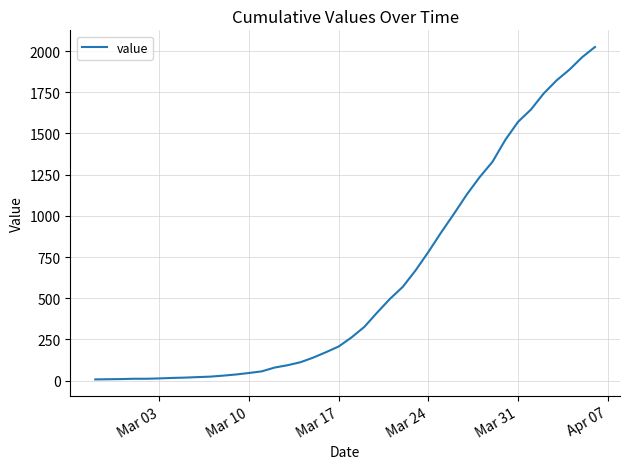

What is the maximum value shown in the chart?

2025